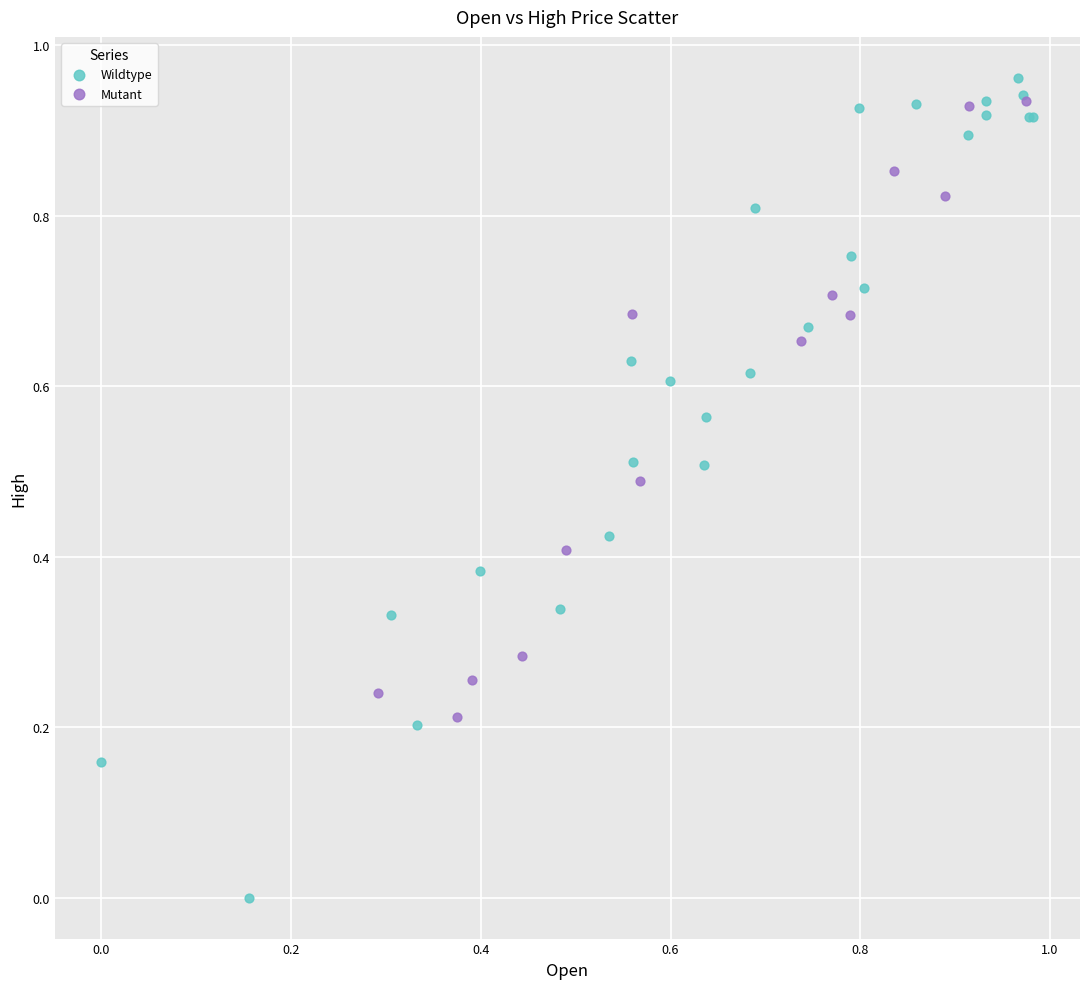

Which series contains the lowest Y value?

Wildtype